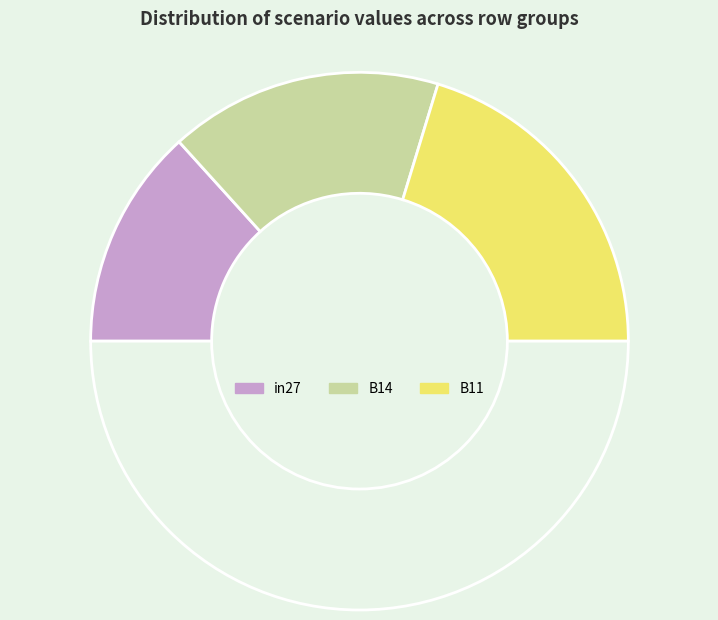

Is there any slice that represents more than half of the pie?

No